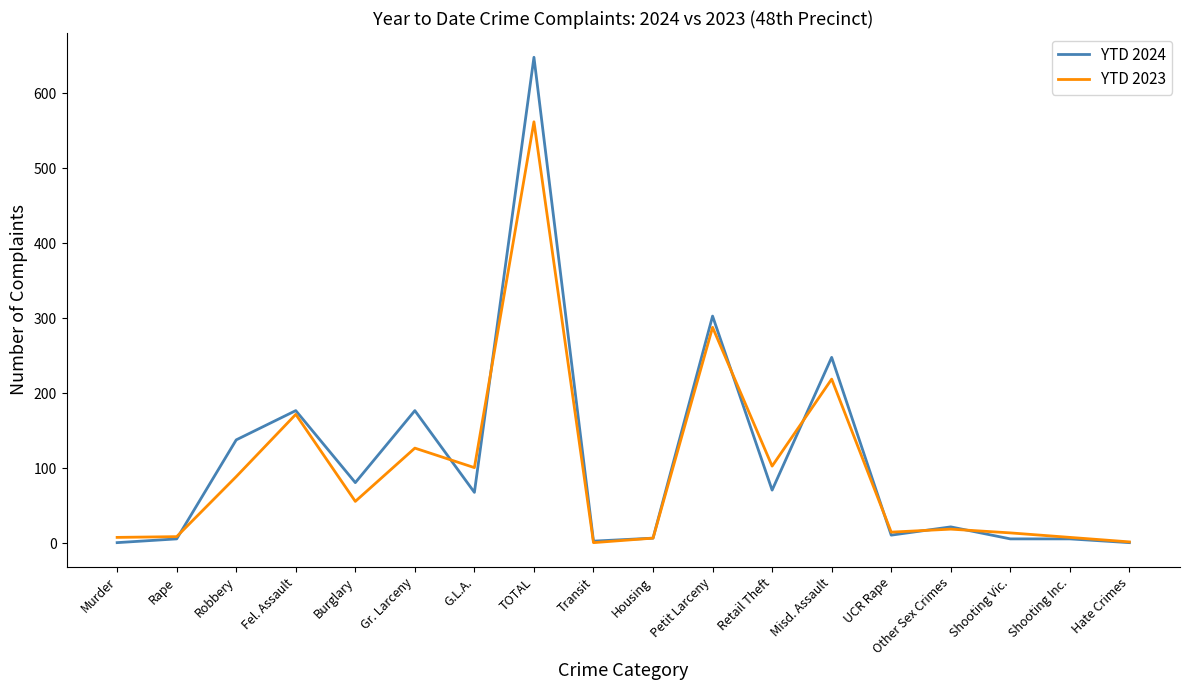

Rank the series by their maximum value, from lowest to highest.

YTD 2023, YTD 2024